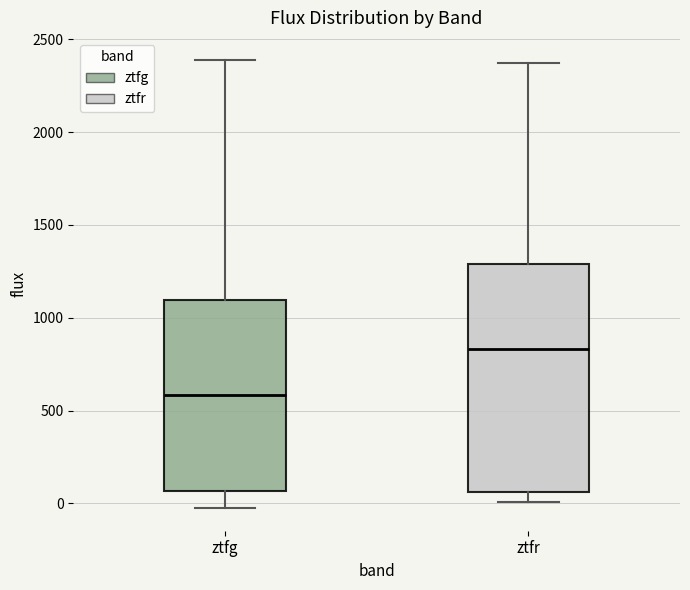

Reading left to right, read every box against the y-axis: the position of its median line, the range the box covers, and the ends of its whiskers. The values are not printed on the chart, so give them approximately, as read against the axis.

ztfg: median 600, box 50 to 1100, whiskers -50 to 2400
ztfr: median 850, box 50 to 1300, whiskers 0 to 2350